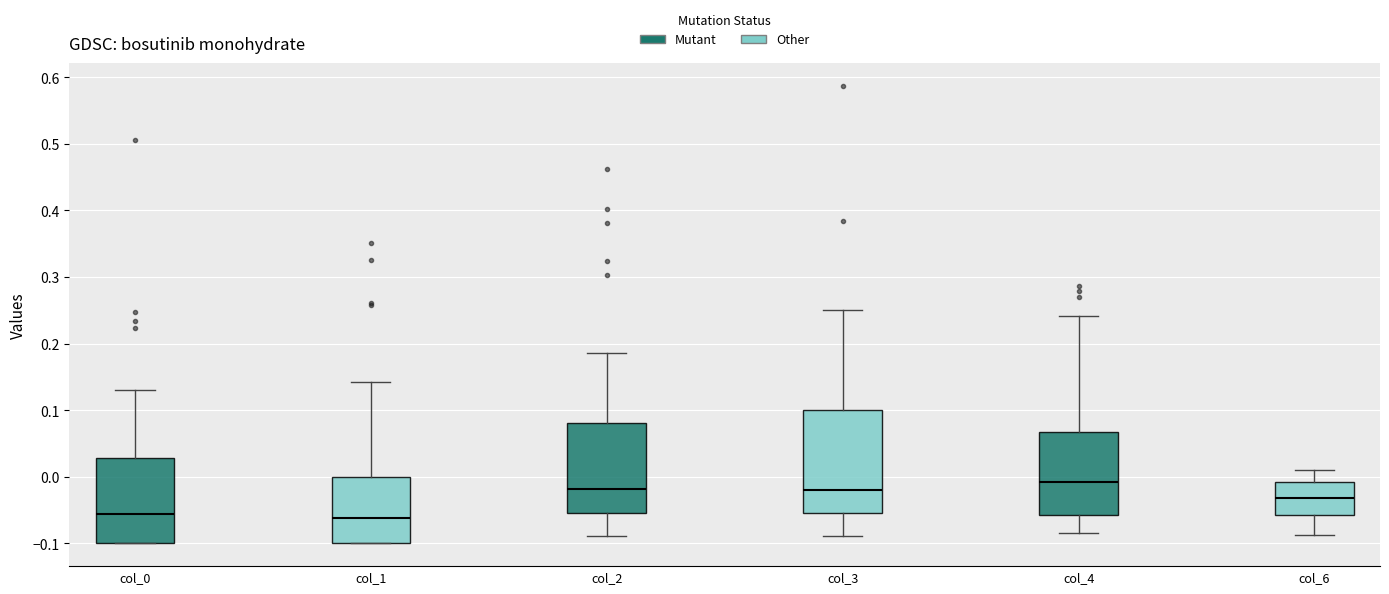

Which box has the highest median line?

col_4